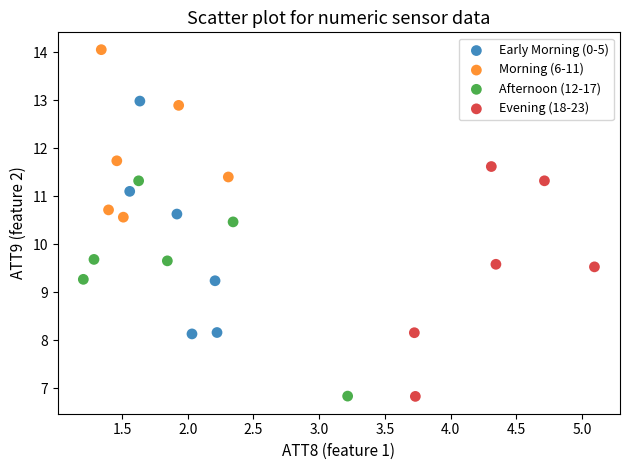

Which series contains the highest Y value?

Morning (6-11)